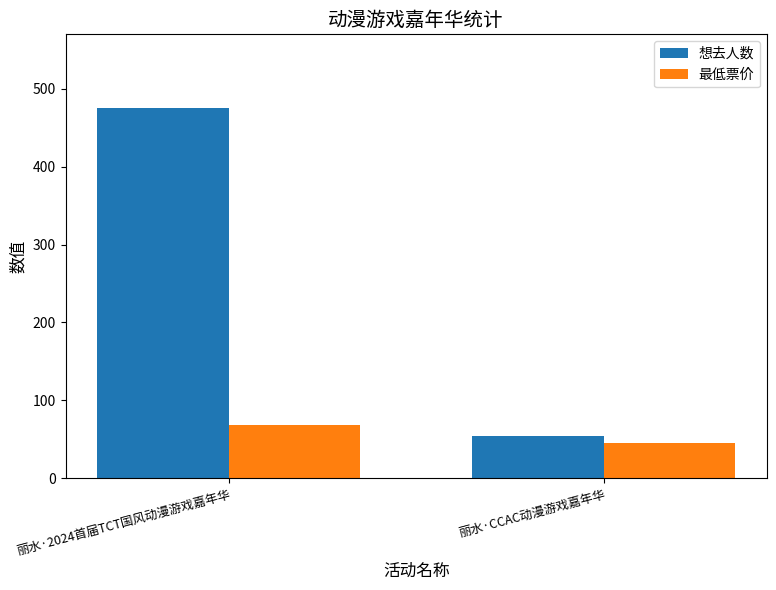

What is the difference between the 想去人数 values at 丽水·2024首届TCT国风动漫游戏嘉年华 and 丽水·CCAC动漫游戏嘉年华?

421